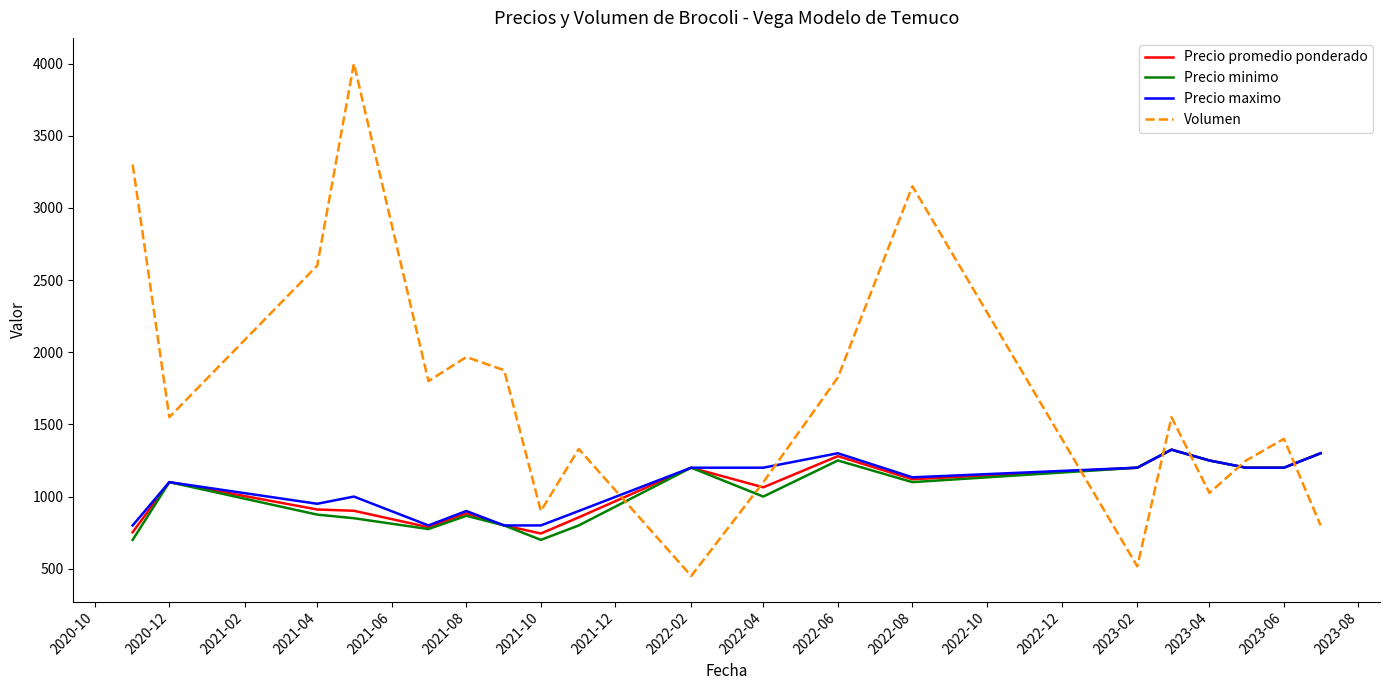

What is the smallest value displayed?

450.0